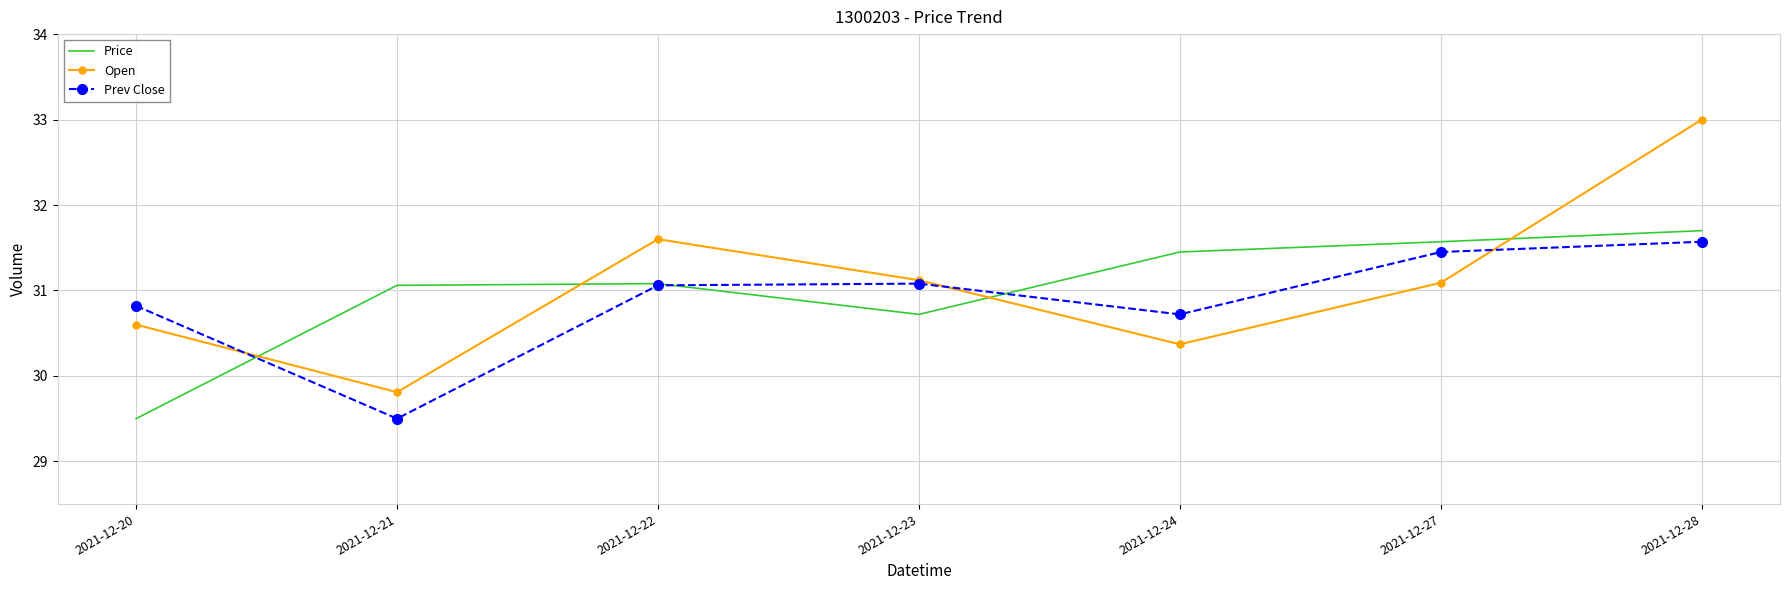

The Price series shows 31.6 at 2021-12-27. True or false?

True